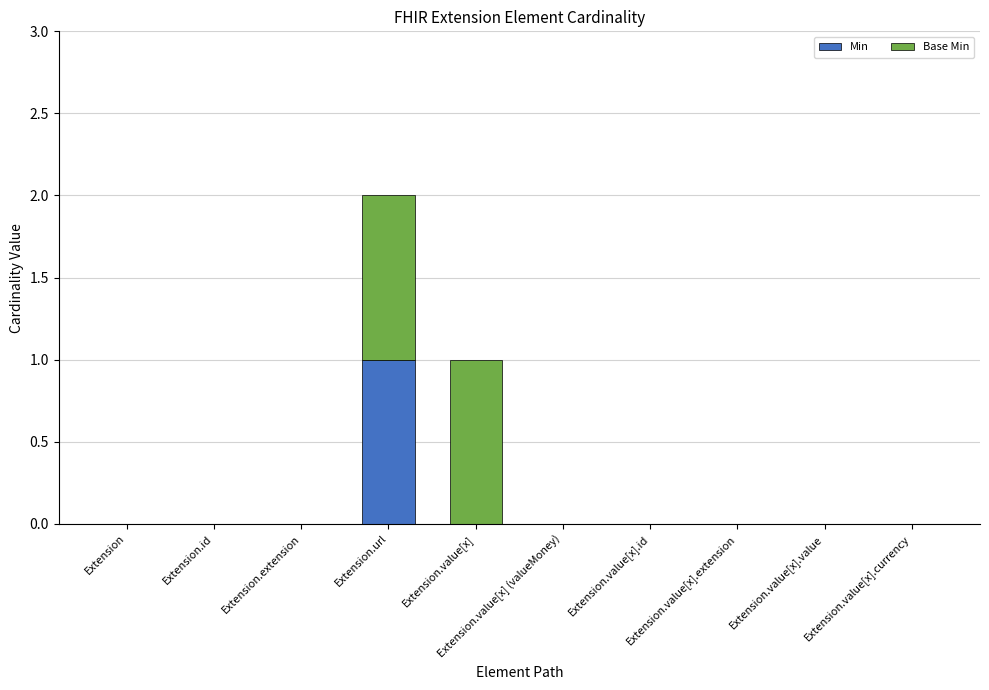

At which category is the sum across all series the highest?

Extension.url